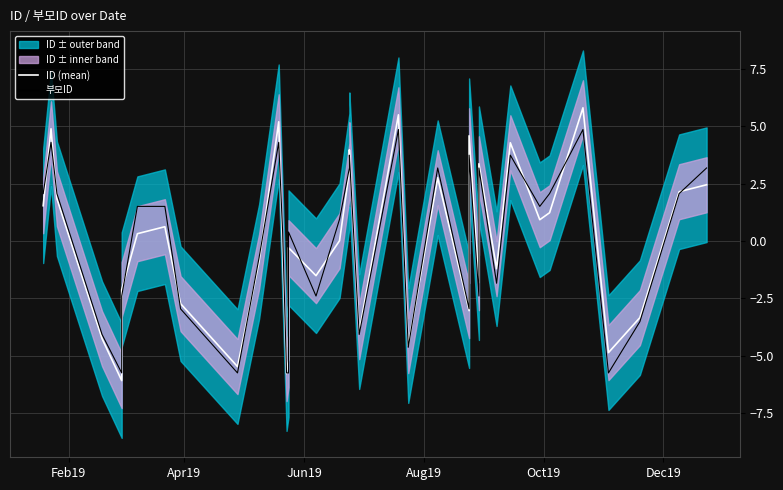

What is the greatest value displayed?

5.8